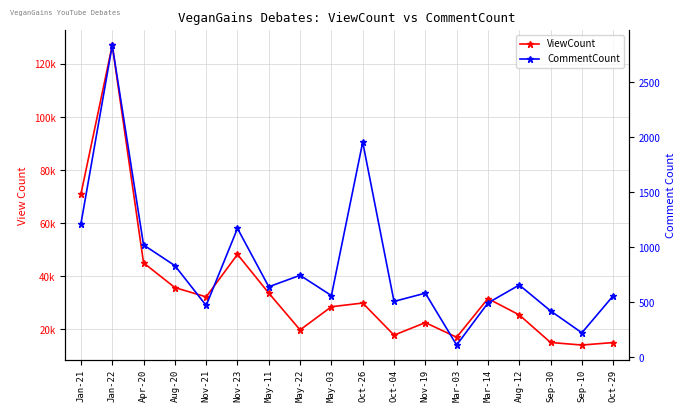

True or false: ViewCount has a value of 127067 at Jan-22.

True